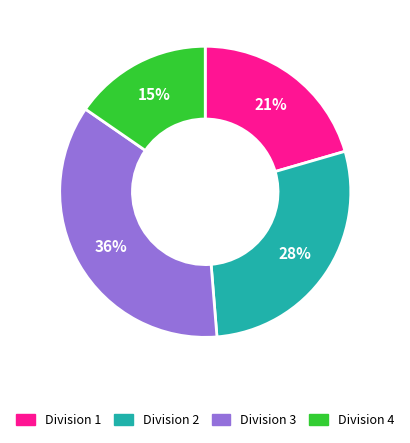

What is the largest slice in the pie chart?

Division 3